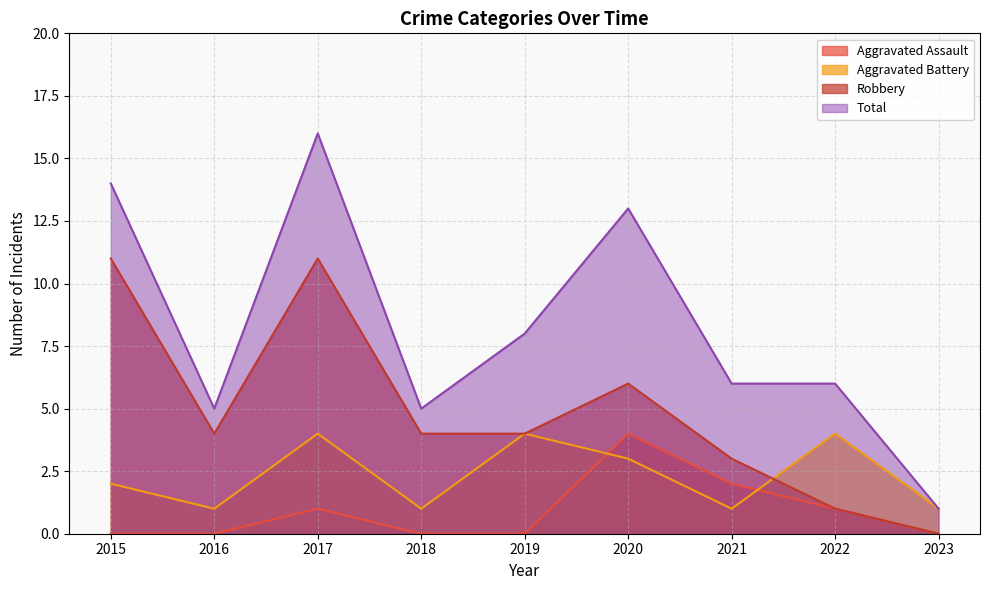

What are all the series names shown in the legend?

Aggravated Assault, Aggravated Battery, Robbery, Total